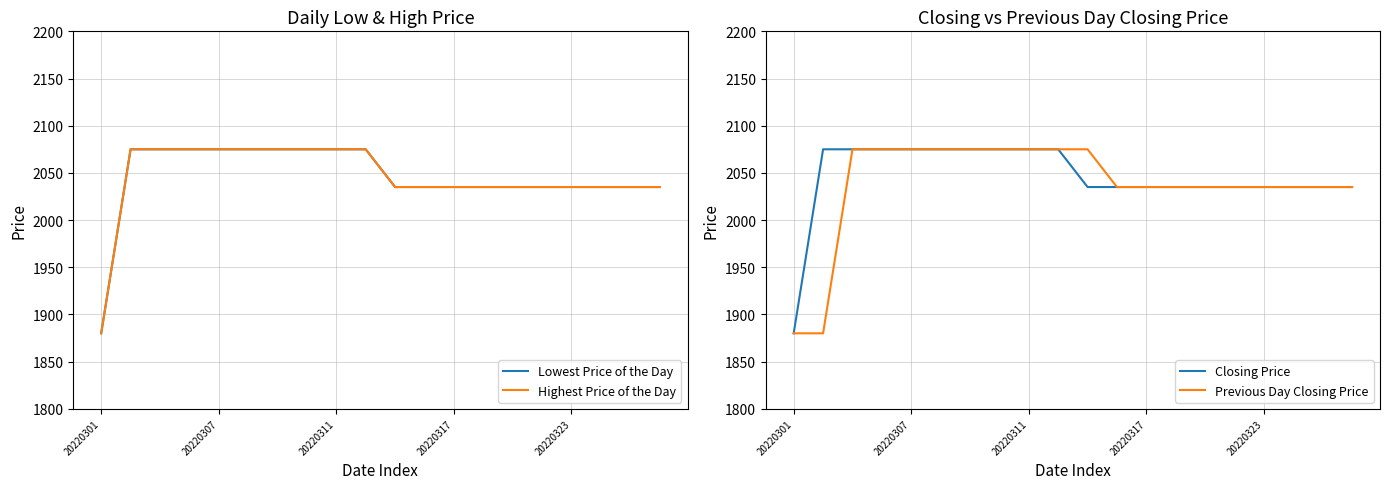

What is the maximum value for Previous Day Closing Price?

2075